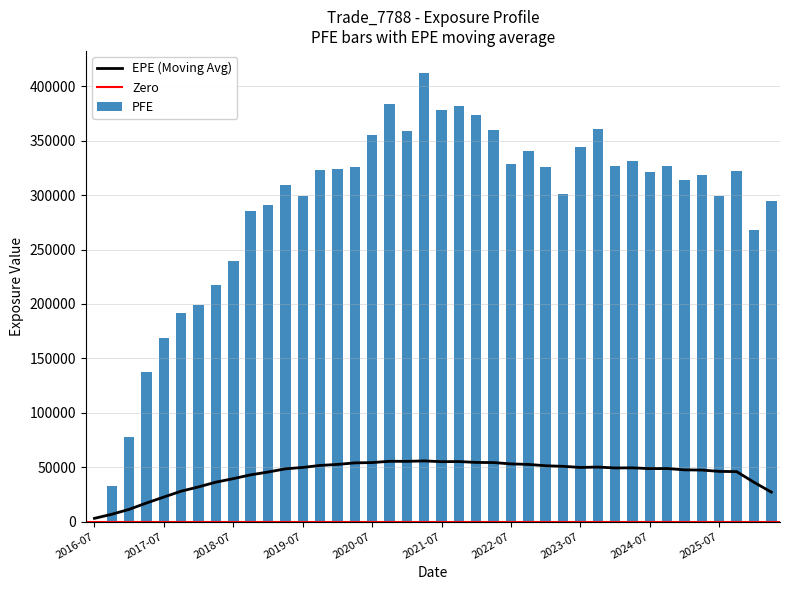

What is the sum of all PFE values?

11552635.7